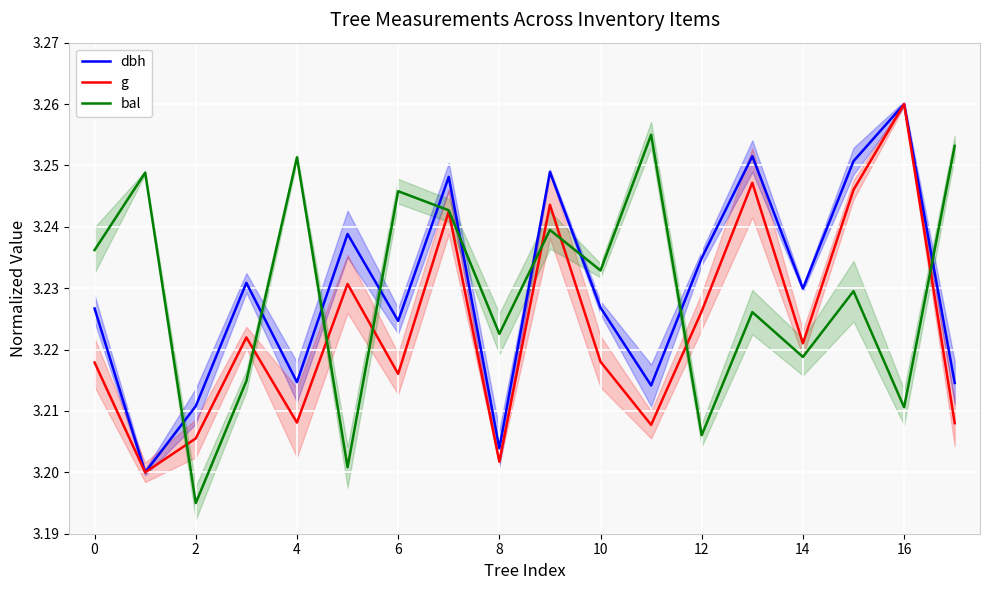

True or false: bal and dbh cross at least once.

True